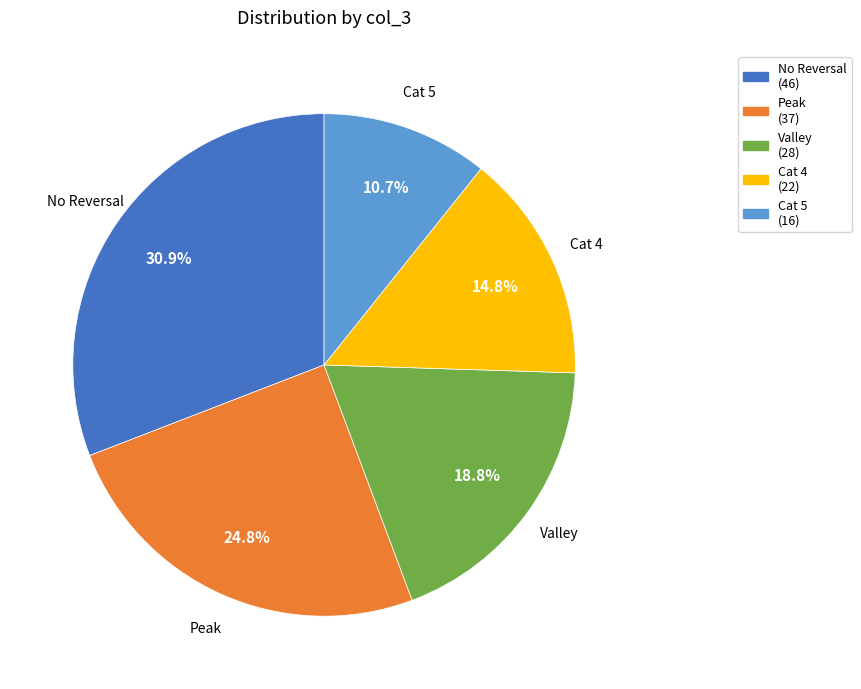

Is there any slice that represents more than half of the pie?

No